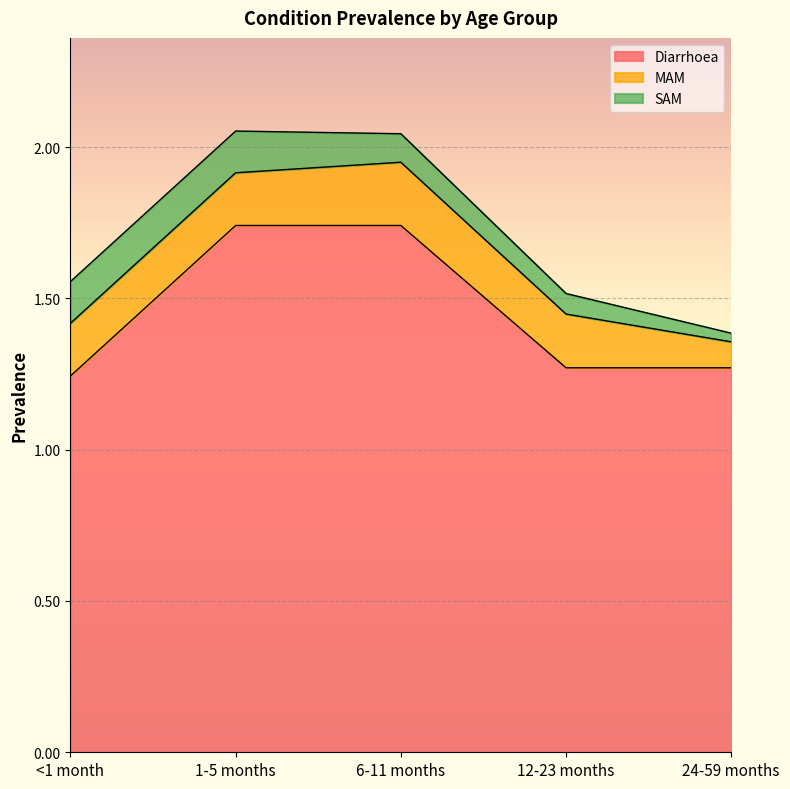

True or false: MAM has a value of 0.3 at 6-11 months.

False